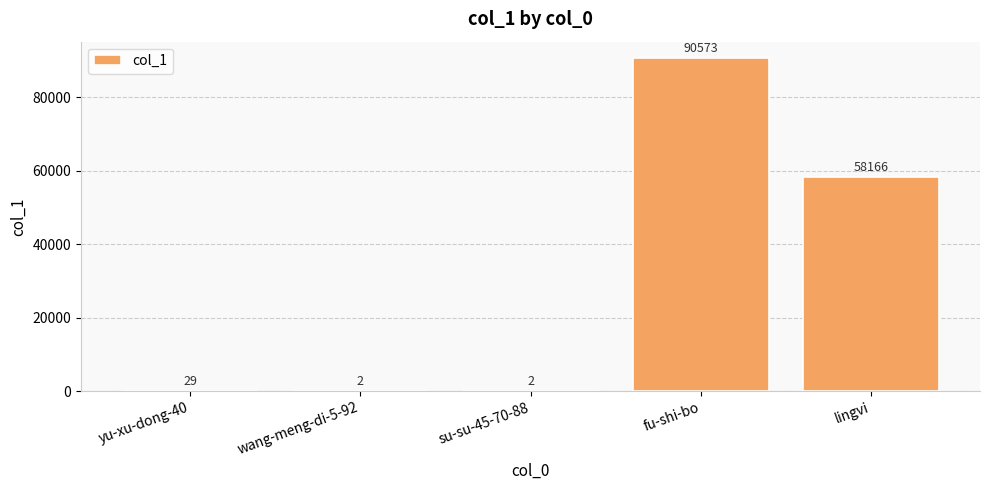

Approximately how many times larger is the value at fu-shi-bo compared to yu-xu-dong-40?

3123.2